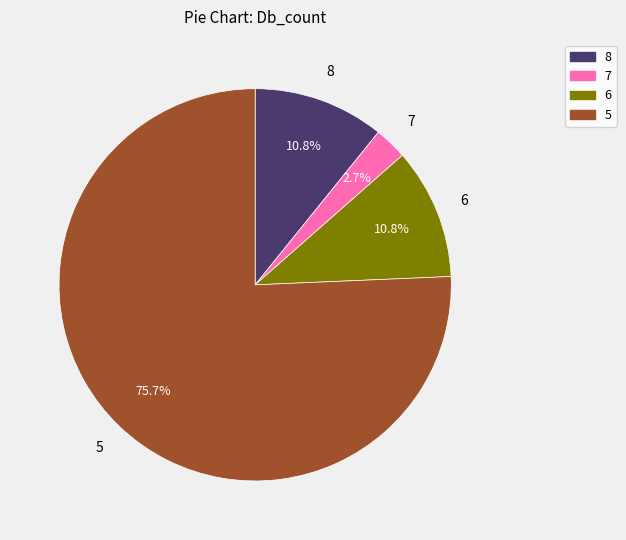

To the nearest percent, what is the average slice percentage?

25%